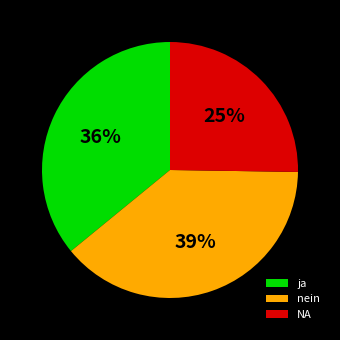

What percentage is the nein slice, to the nearest percent?

39%